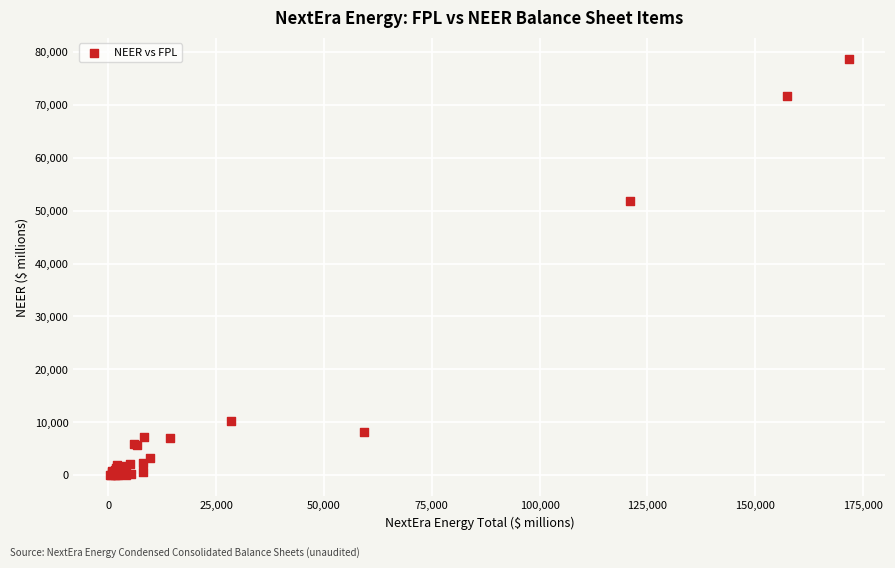

What Y value in the scatter plot is closest to 39350?

51905